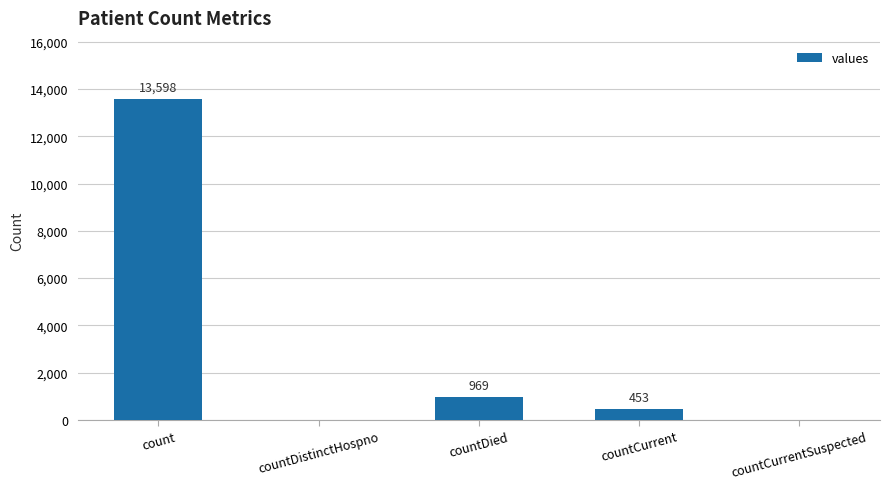

Which label corresponds to the largest value in the chart?

count